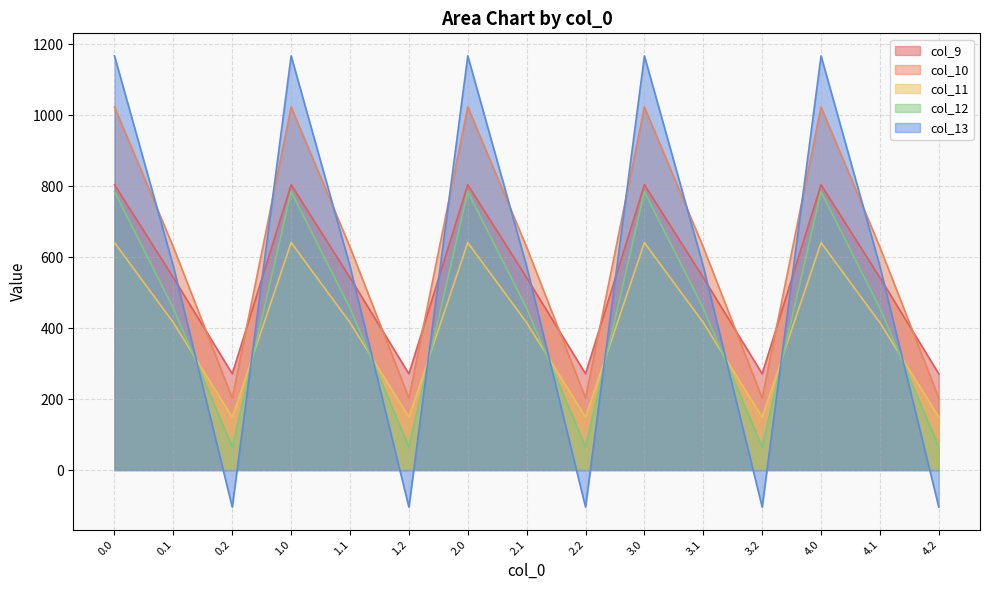

In col_11, how many points are lower than both neighbors (excluding endpoints)?

4